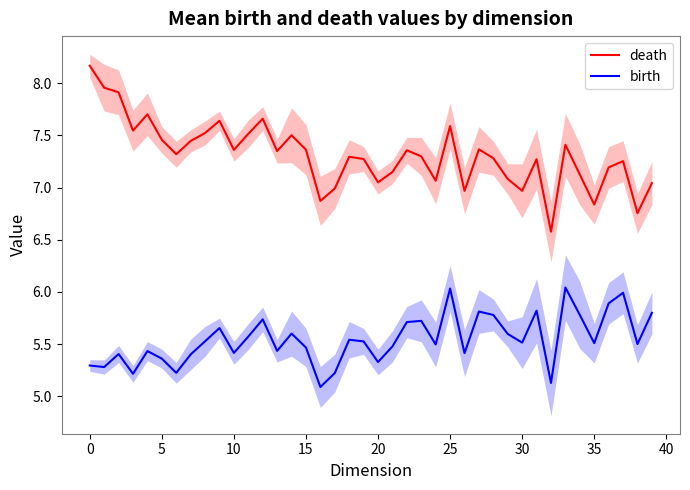

True or false: birth and death cross at least once.

False